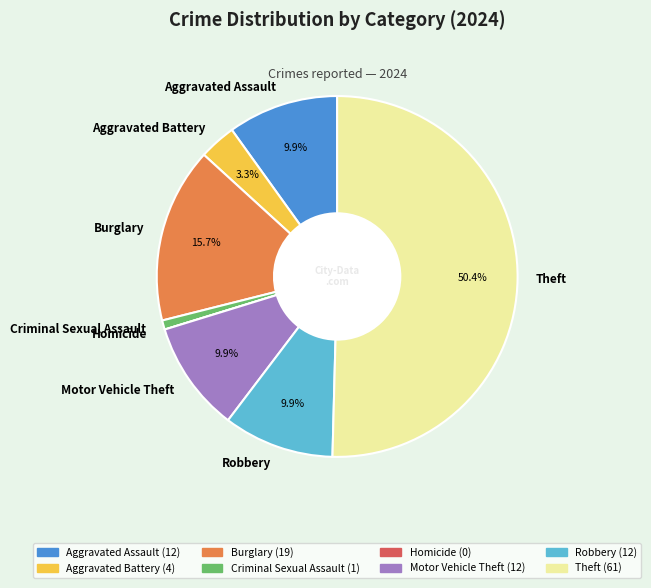

What is the ratio of the value at Motor Vehicle Theft to the value at Robbery?

1.0